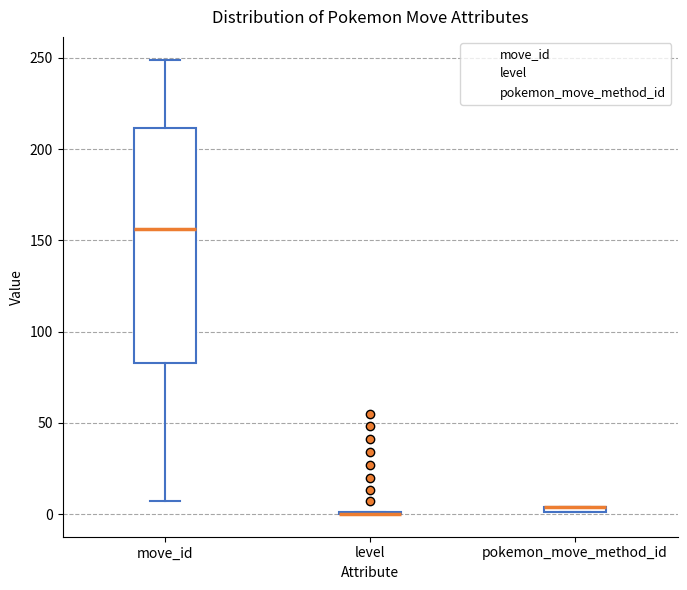

Comparing the boxes themselves (not the whiskers), which one is the tallest?

move_id